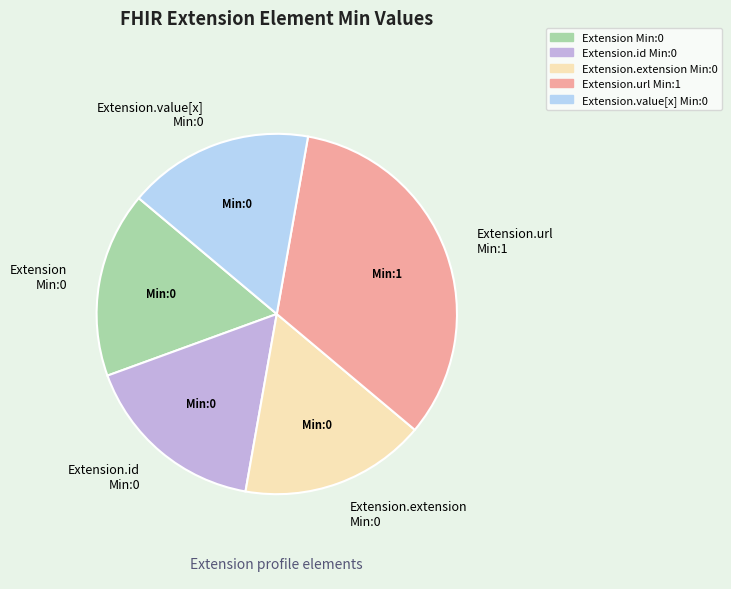

Do Extension.value[x] Min:0 and Extension Min:0 together represent more than half of the pie?

No